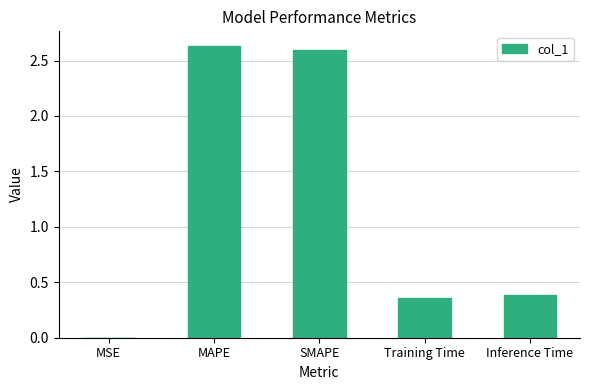

What is the average value?

1.2